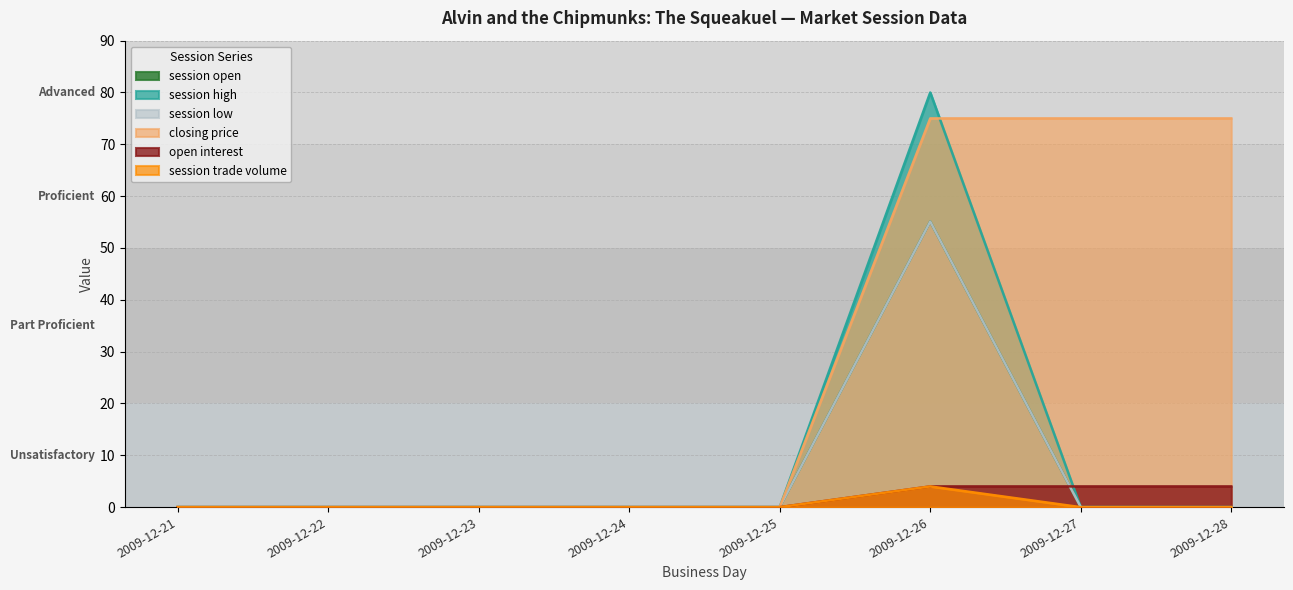

True or false: closing price has a value of 24.7 at 2009-12-23.

False